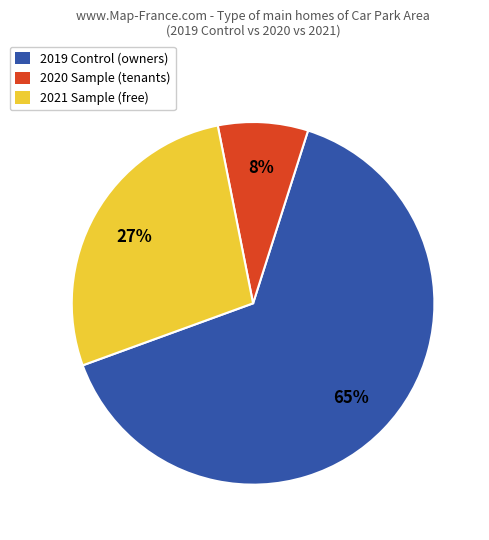

How many segments does this pie chart have?

3